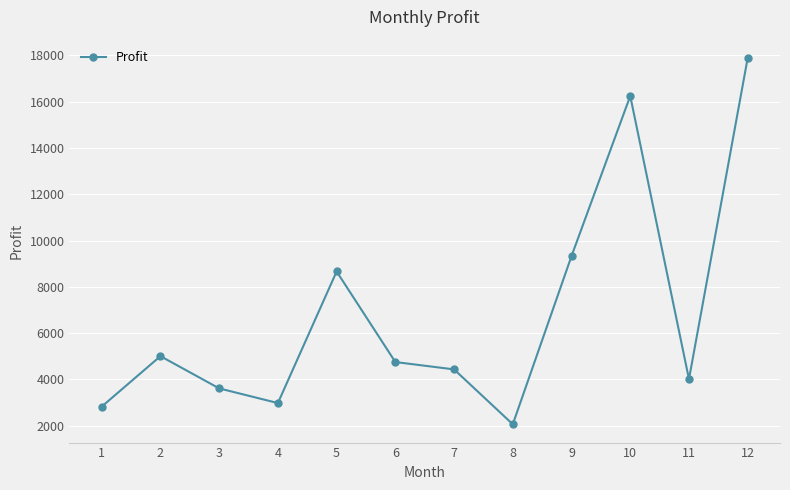

How many interior local peaks (higher than both neighbors) does the data have?

3